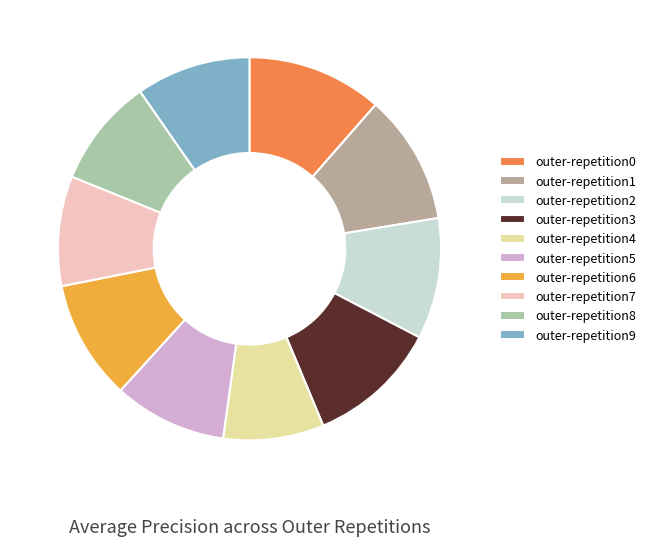

The outer-repetition9 slice represents 10% of the pie. True or false?

True